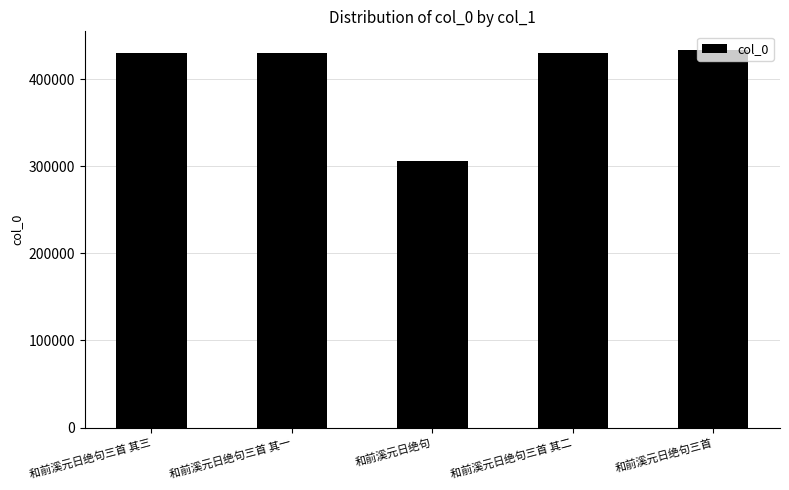

How many bars are there in total?

5